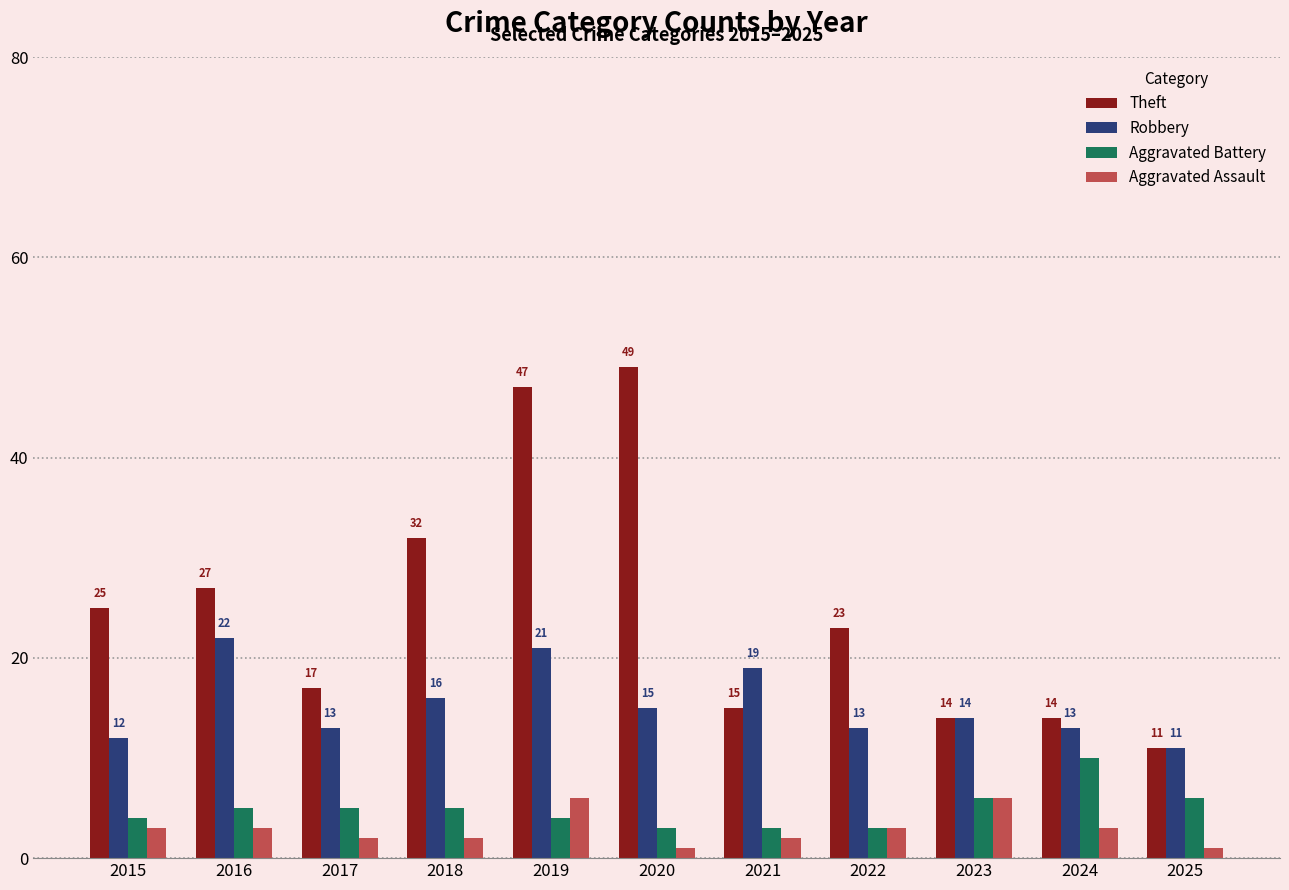

Reading left to right, what are all the values shown in this chart?

Theft: 2015=25	2016=27	2017=17	2018=32	2019=47	2020=49	2021=15	2022=23	2023=14	2024=14	2025=11
Robbery: 2015=12	2016=22	2017=13	2018=16	2019=21	2020=15	2021=19	2022=13	2023=14	2024=13	2025=11
Aggravated Battery: 2015=4	2016=5	2017=5	2018=5	2019=4	2020=3	2021=3	2022=3	2023=6	2024=10	2025=6
Aggravated Assault: 2015=3	2016=3	2017=2	2018=2	2019=6	2020=1	2021=2	2022=3	2023=6	2024=3	2025=1